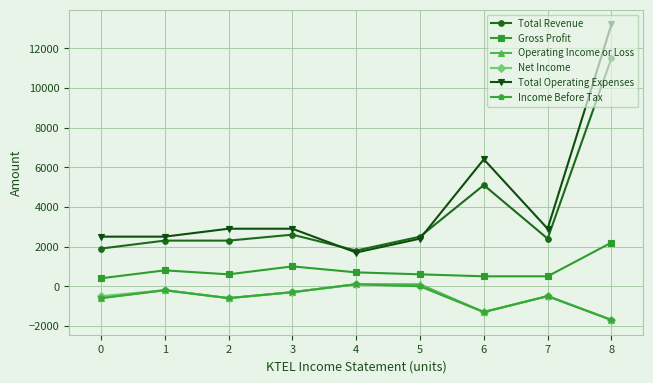

Is it true that Income Before Tax equals -600 at 0?

True